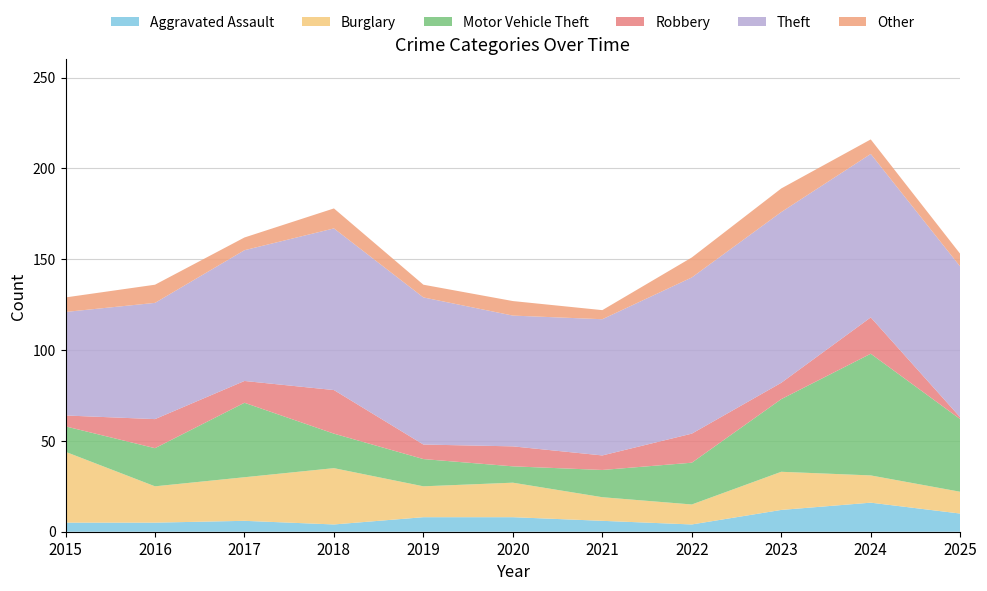

Reading left to right, list all the values displayed in this chart.

Aggravated Assault: 2015=5	2016=5	2017=6	2018=4	2019=8	2020=8	2021=6	2022=4	2023=12	2024=16	2025=10
Burglary: 2015=39	2016=20	2017=24	2018=31	2019=17	2020=19	2021=13	2022=11	2023=21	2024=15	2025=12
Motor Vehicle Theft: 2015=14	2016=21	2017=41	2018=19	2019=15	2020=9	2021=15	2022=23	2023=40	2024=67	2025=40
Robbery: 2015=6	2016=16	2017=12	2018=24	2019=8	2020=11	2021=8	2022=16	2023=9	2024=20	2025=1
Theft: 2015=57	2016=64	2017=72	2018=89	2019=81	2020=72	2021=75	2022=86	2023=94	2024=90	2025=83
Other: 2015=8	2016=10	2017=7	2018=11	2019=7	2020=8	2021=5	2022=11	2023=13	2024=8	2025=7